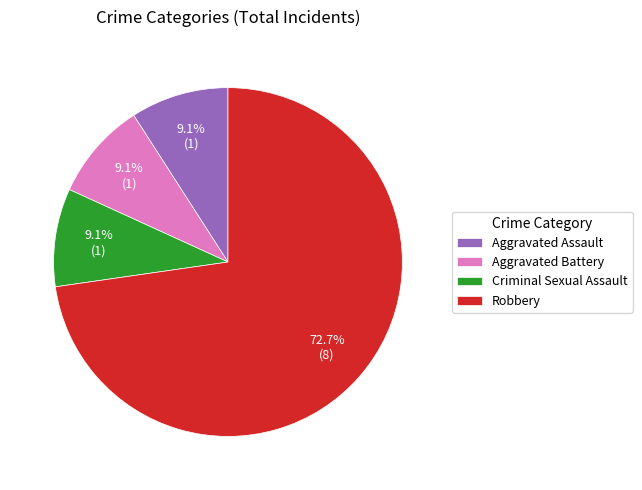

Count the number of slices in the pie.

4